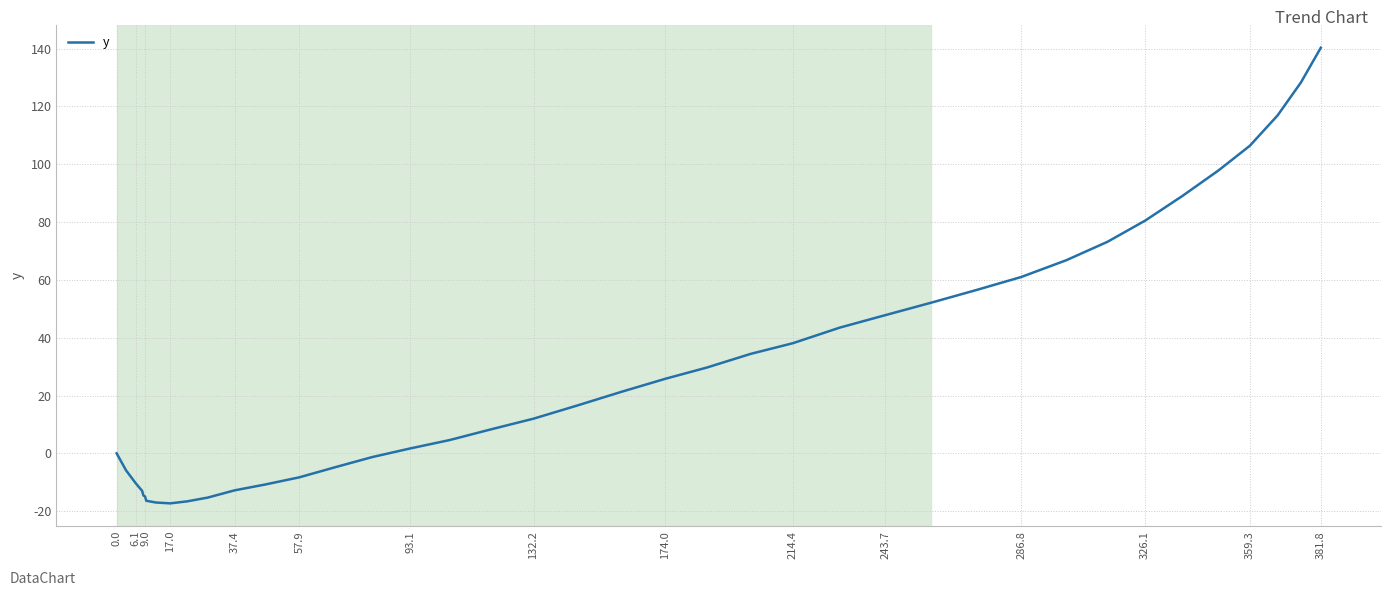

Does the chart have visible grid lines?

Yes